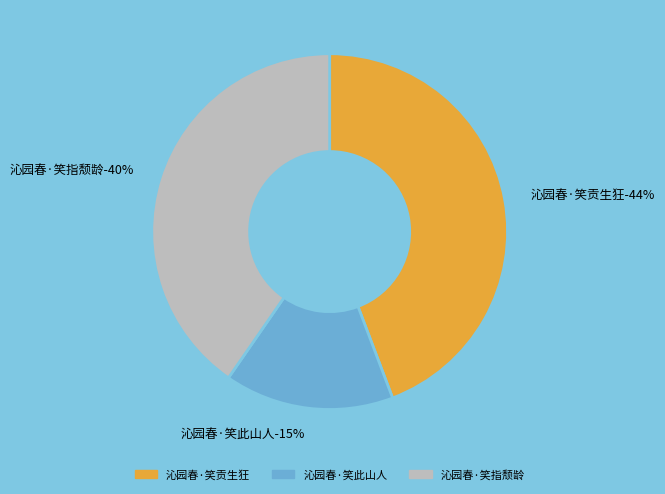

What percentage is the 沁园春·笑此山人 slice, to the nearest percent?

15%